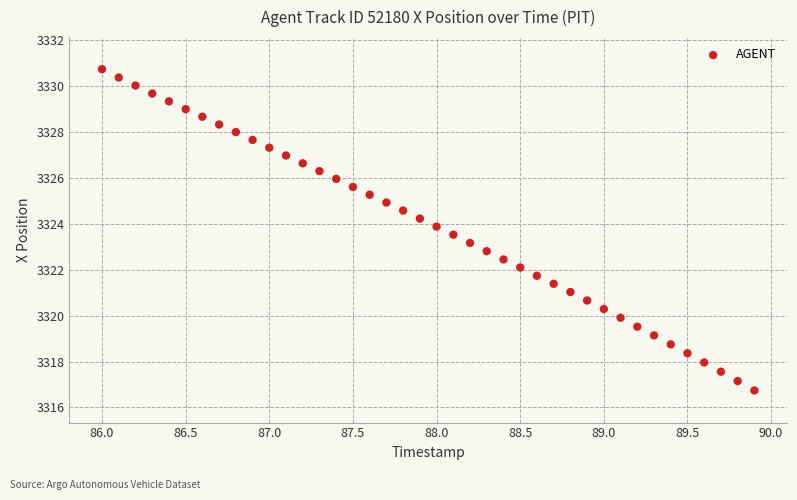

What is the range of X values (max minus min)?

3.9